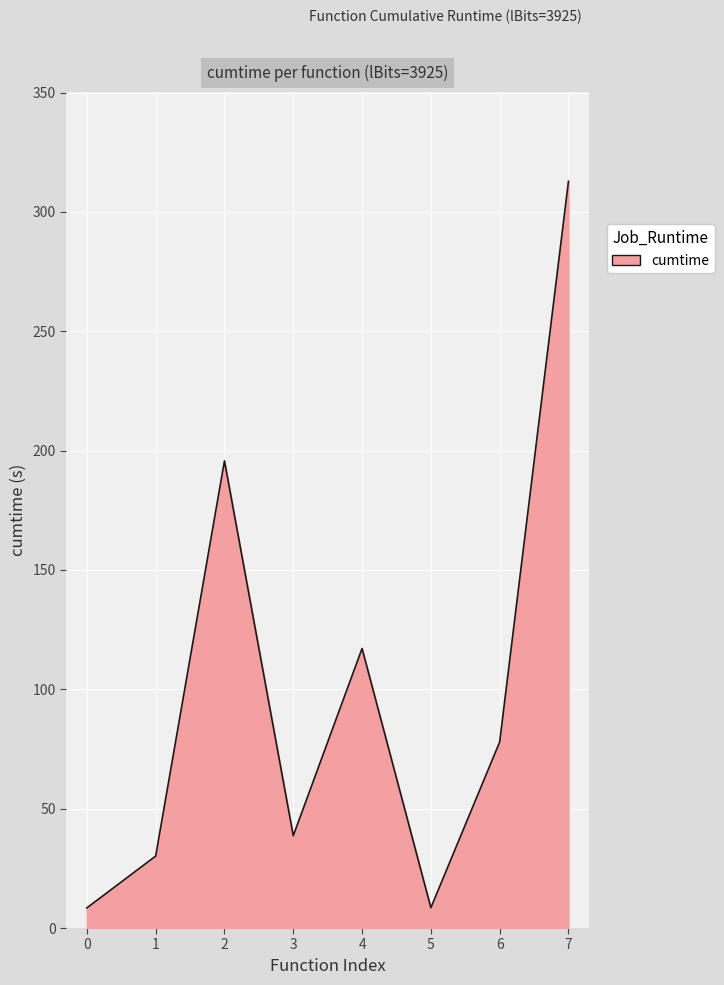

What is the maximum value shown in the chart?

312.8